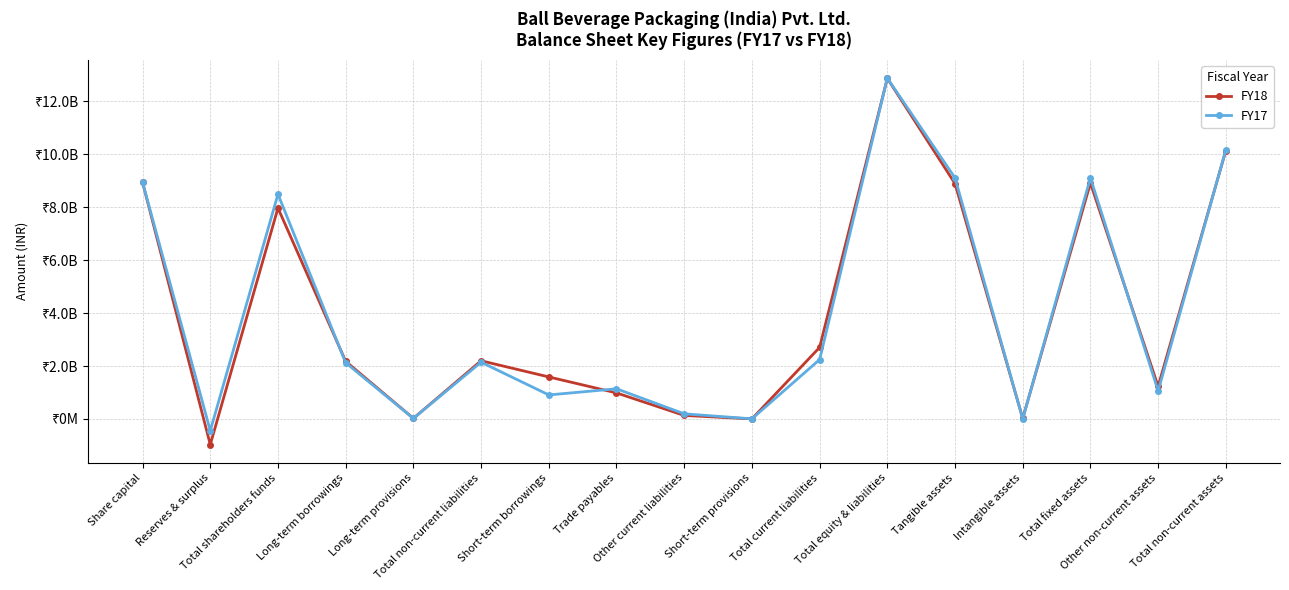

Is the value of FY17 at Trade payables greater than the value of FY18 at Total current liabilities?

No